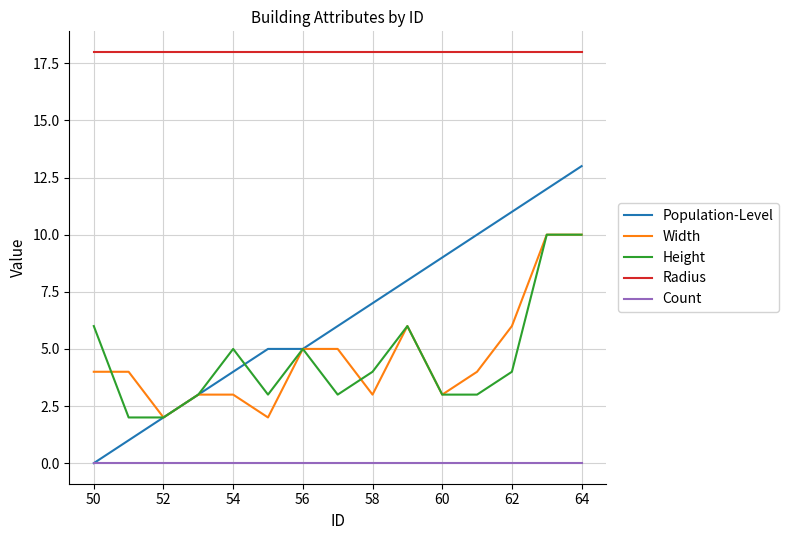

What is the maximum value shown in the chart?

18